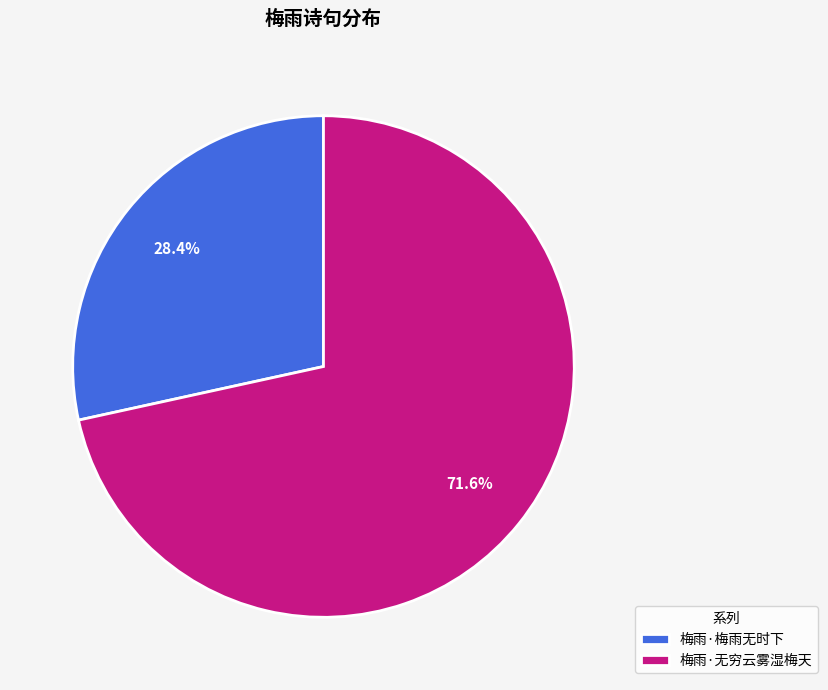

True or false: 梅雨·无穷云雾湿梅天 accounts for 62% of the total.

False